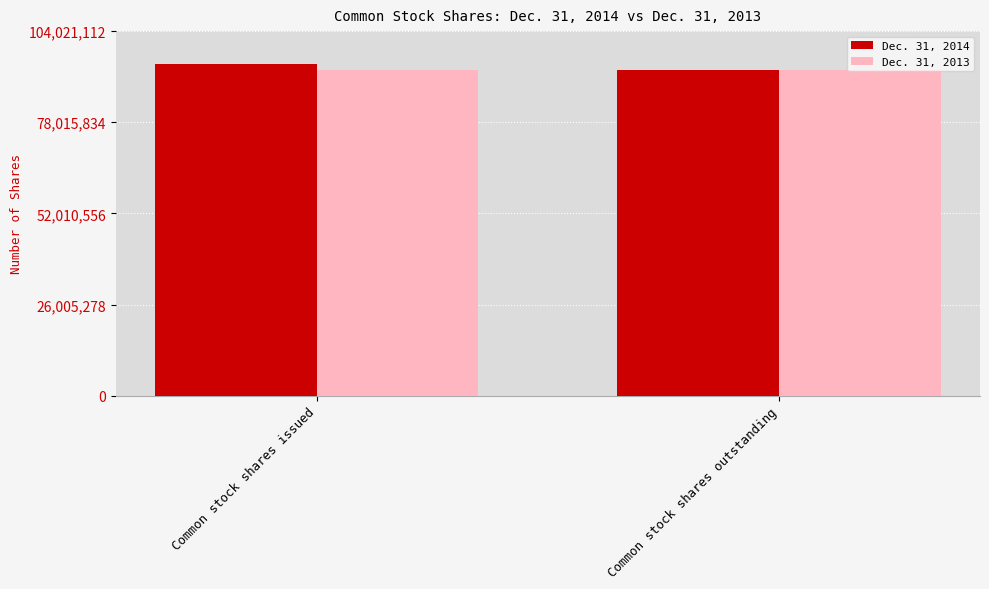

Reading left to right, what are all the values shown in this chart?

Dec. 31, 2014: Common stock shares issued=94564648	Common stock shares outstanding=93025000
Dec. 31, 2013: Common stock shares issued=93025000	Common stock shares outstanding=93025000